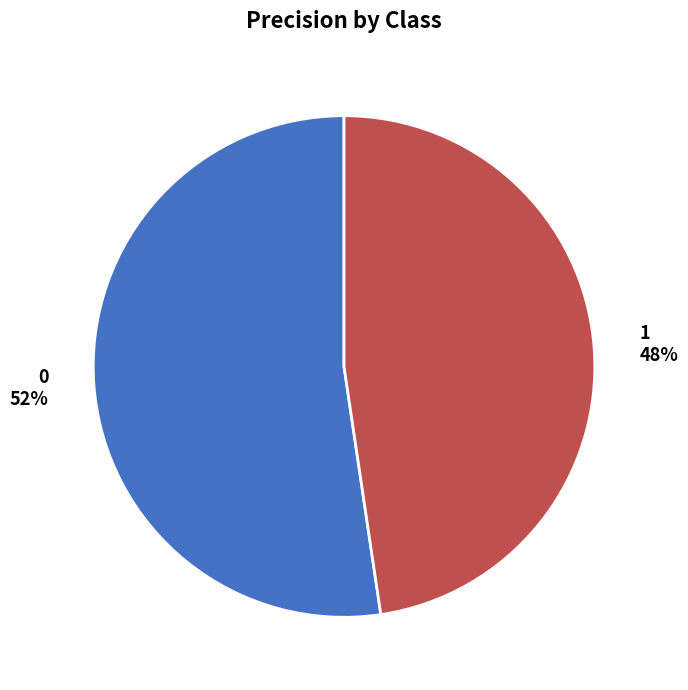

How many slices are in this pie chart?

2